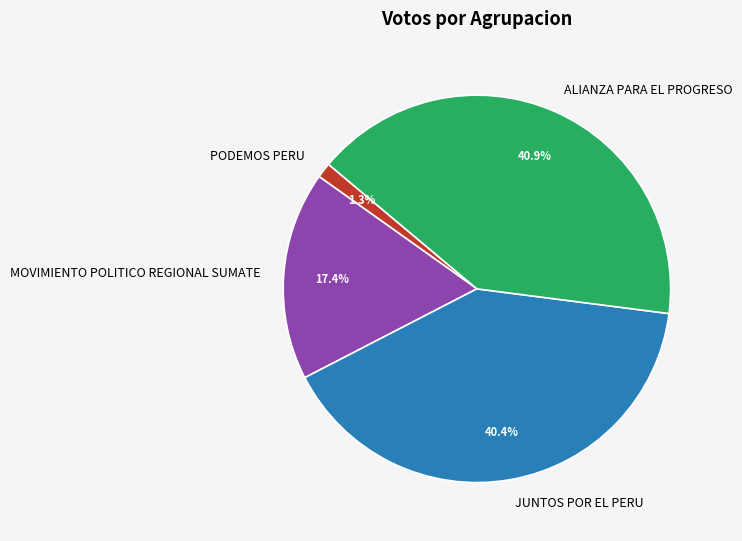

To the nearest percent, what is the combined percentage of PODEMOS PERU and MOVIMIENTO POLITICO REGIONAL SUMATE?

19%